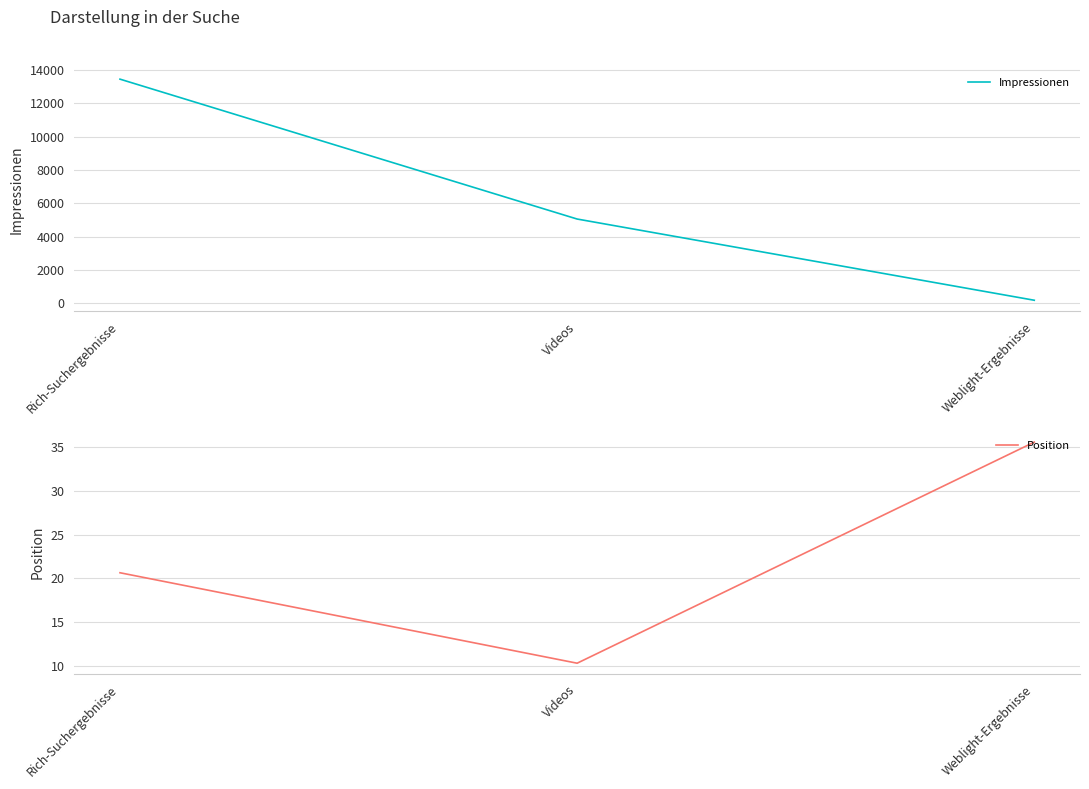

What is the label of the 2nd point from the right?

Videos